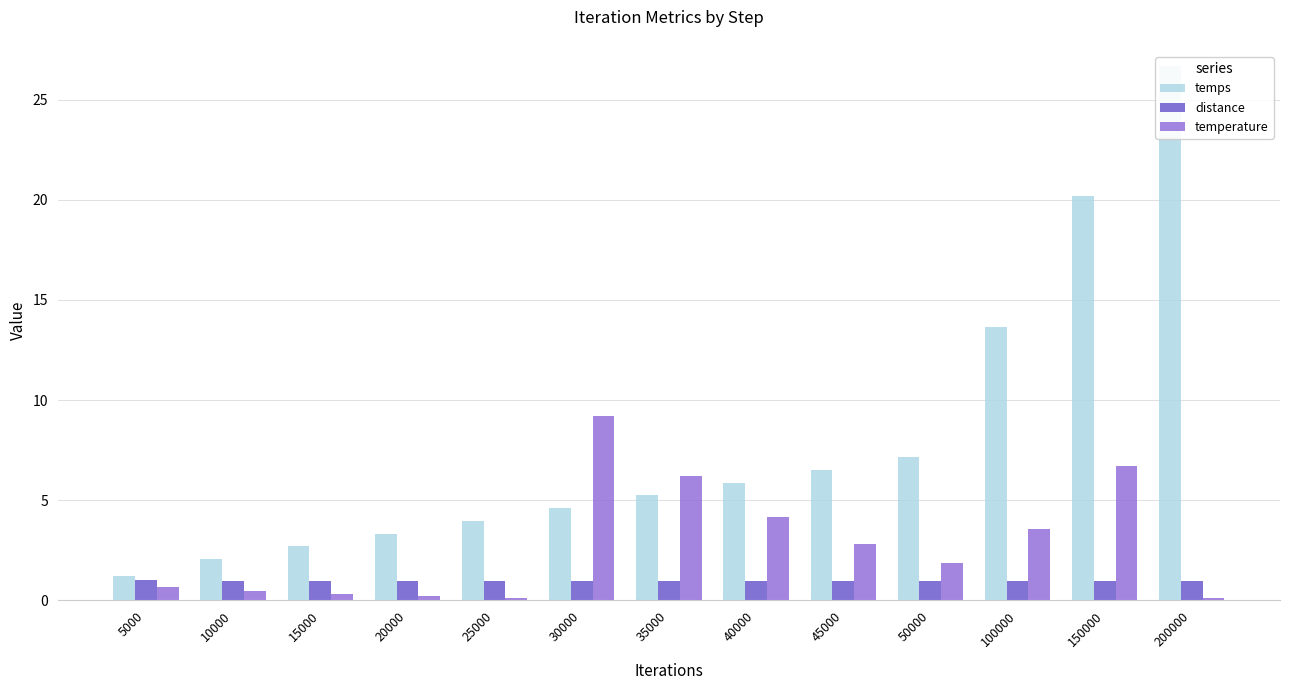

Is it true that temps equals 20.2 at 150000?

True